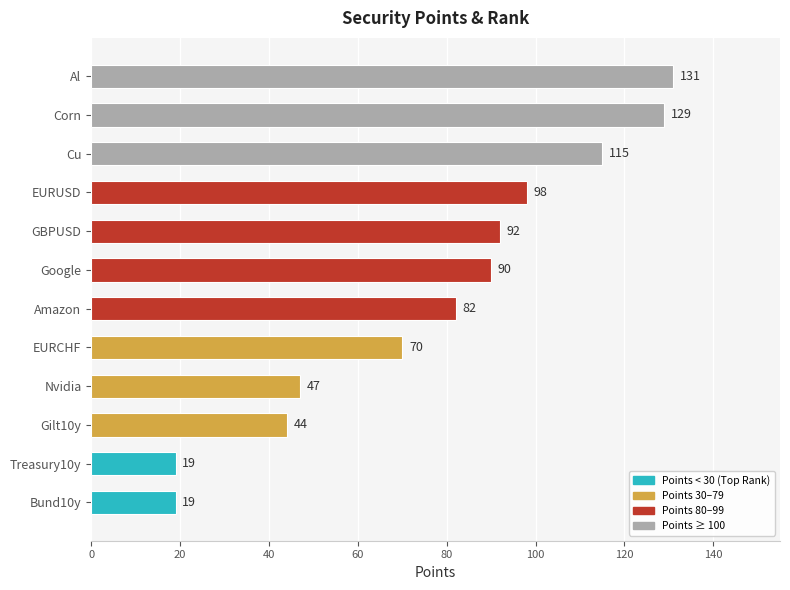

Where is the data nearest to the value 75?

EURCHF